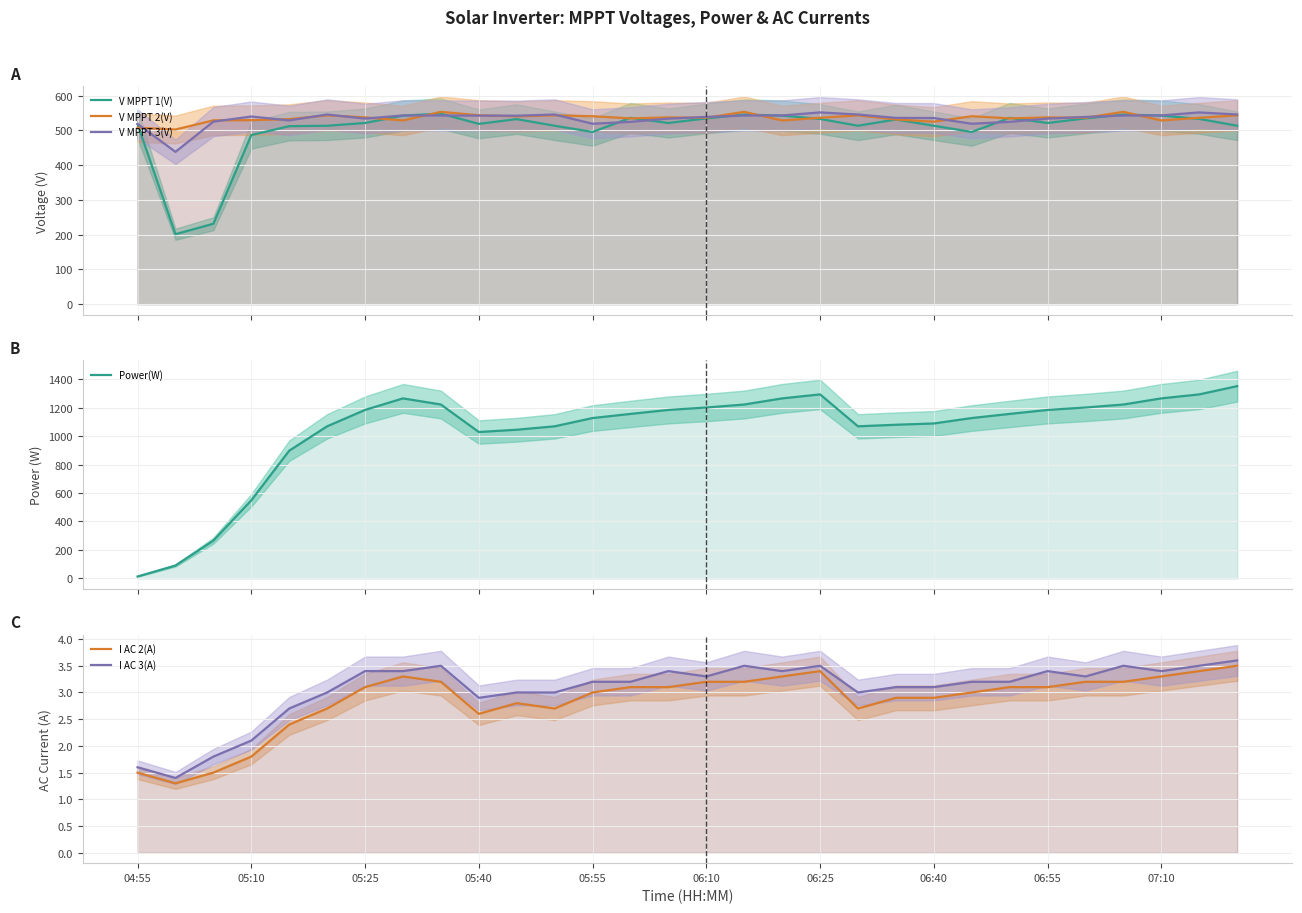

What is the maximum value shown in the chart?

1350.0